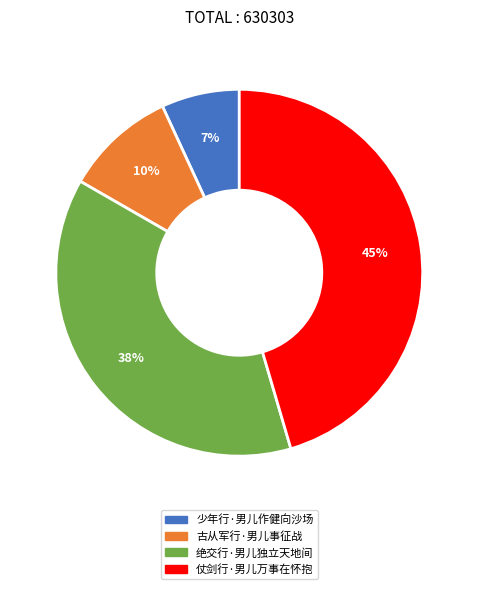

Does 古从军行·男儿事征战 represent more than half of the total?

No